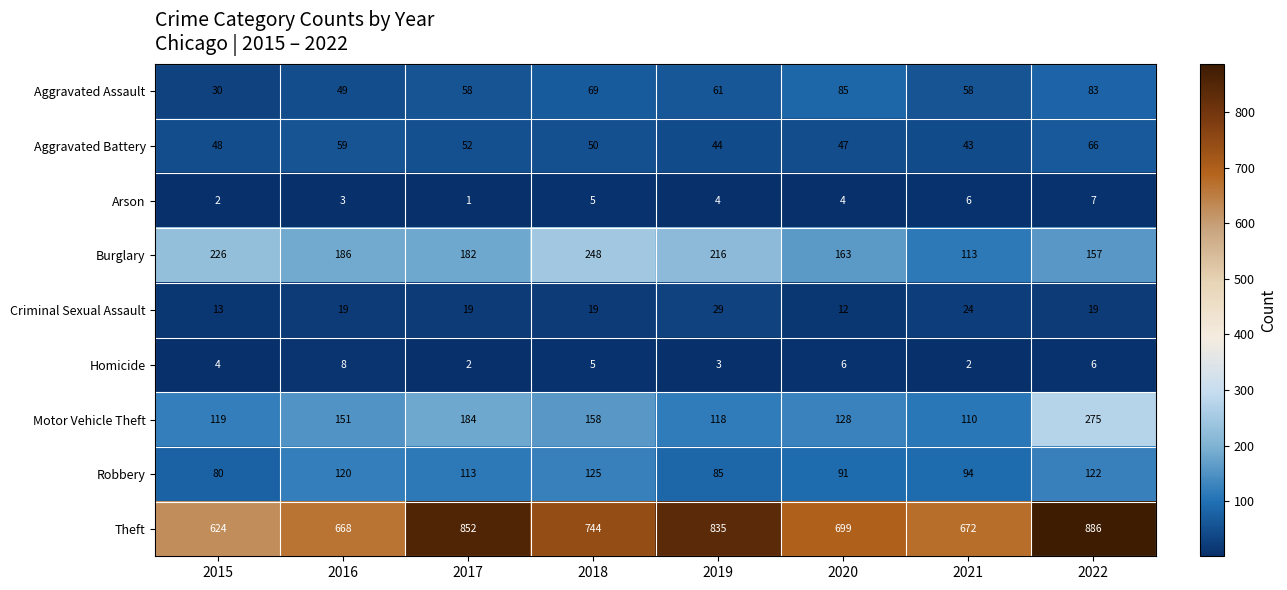

At which label is Aggravated Battery closest to 54?

2017